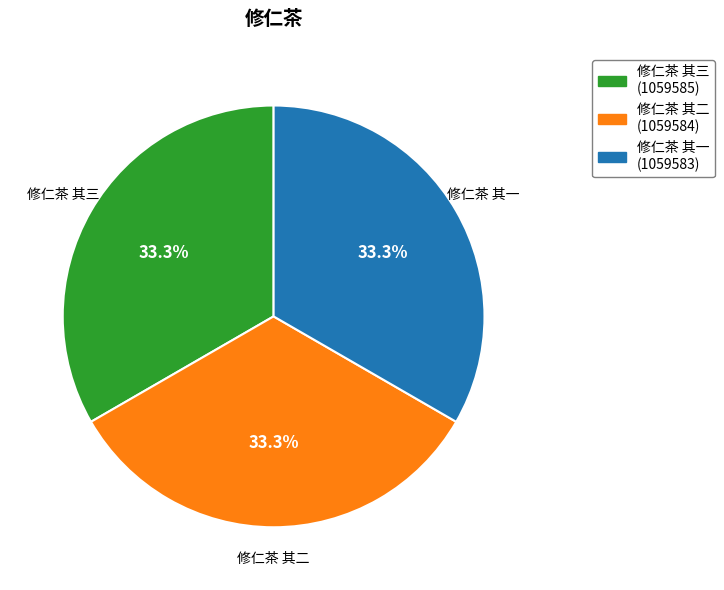

The 修仁茶 其二 slice represents 21% of the pie. True or false?

False